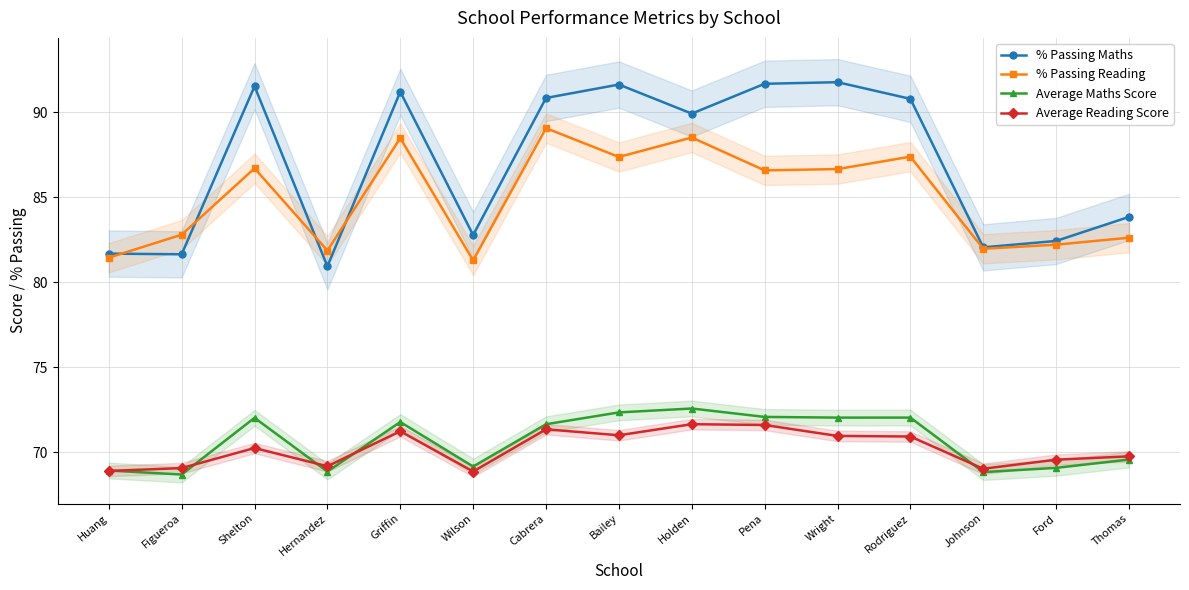

What is the label of the 4th point from the left?

Hernandez